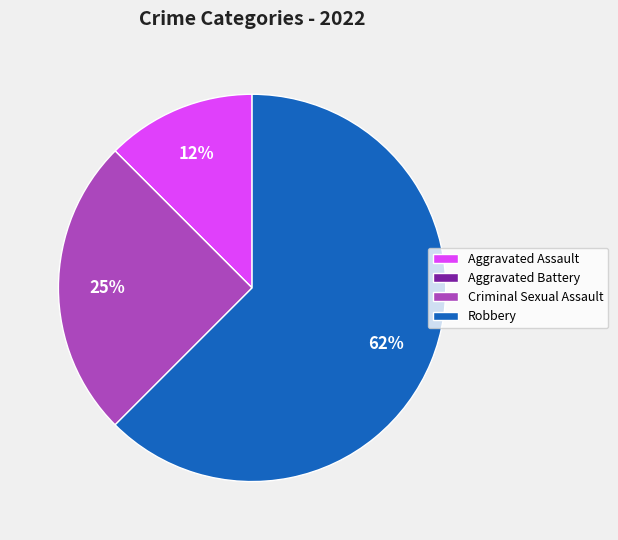

To the nearest percent, what is the average slice percentage?

25%